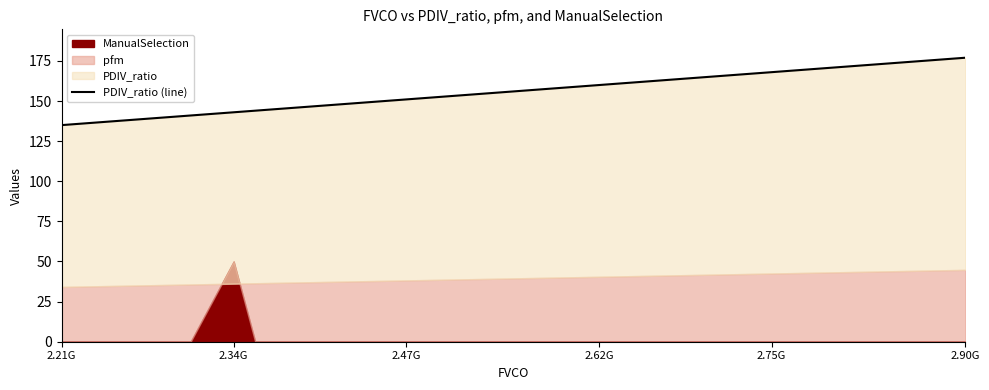

Does the chart display data point markers on the line(s)?

No